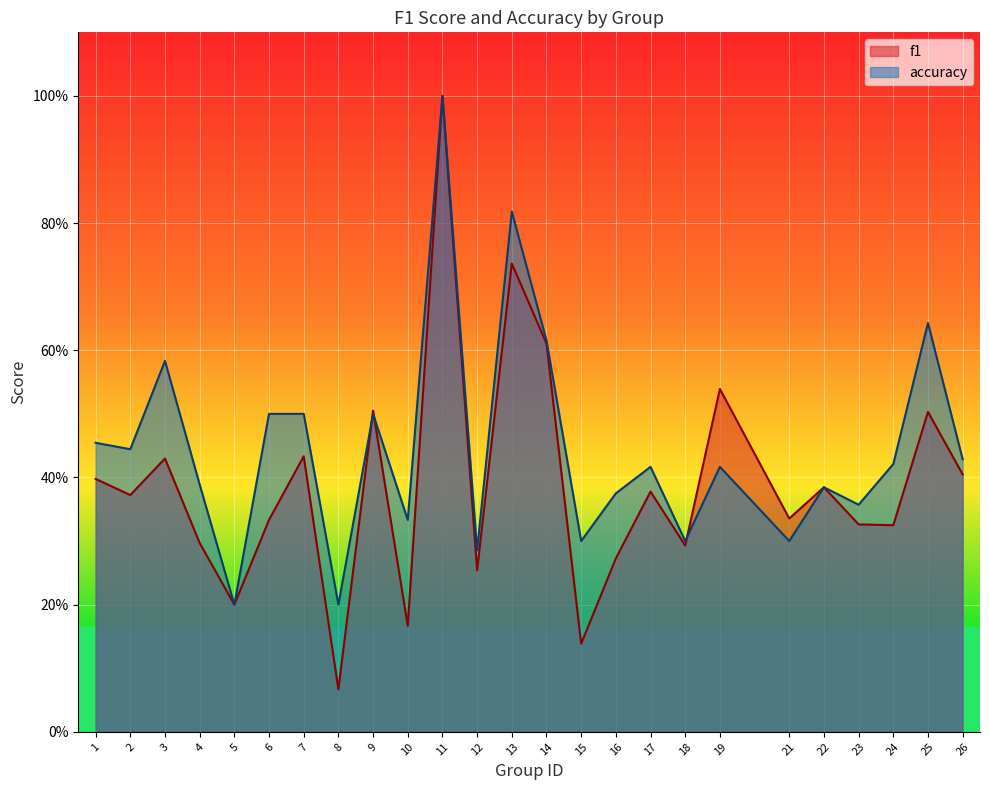

Which label corresponds to the largest value in the chart?

11